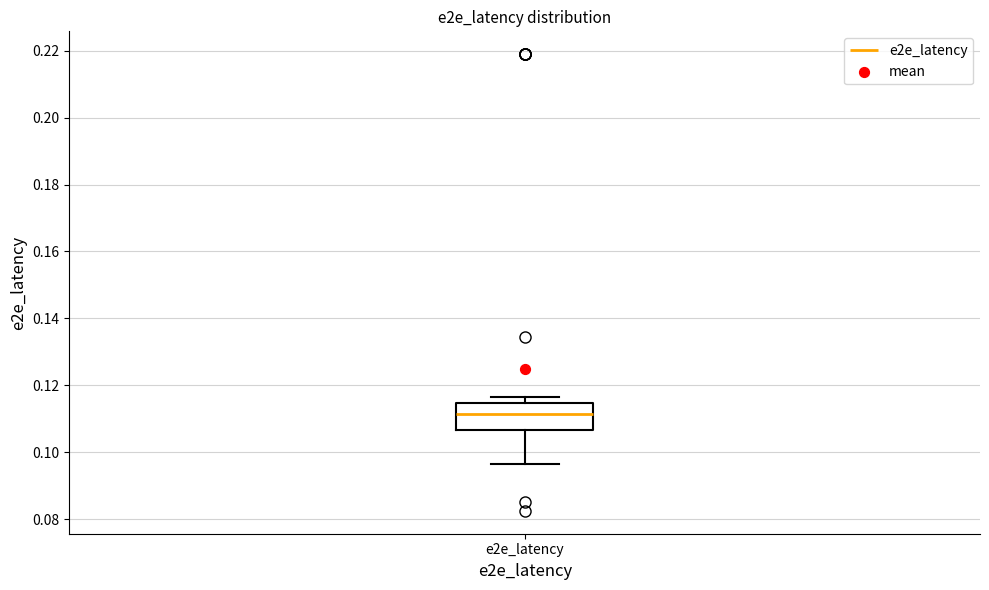

Where is the lower edge of the box for e2e_latency on the y-axis? The values are not printed on the chart, so give them approximately, as read against the axis.

0.106